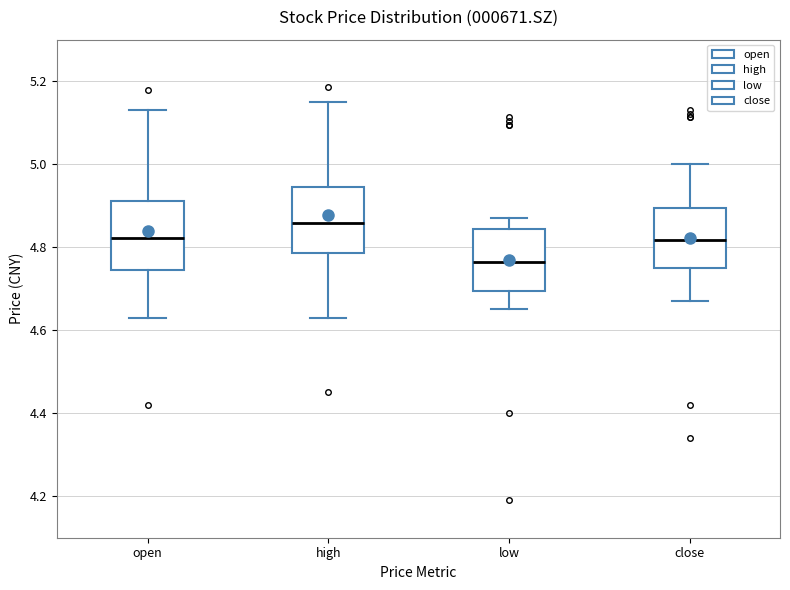

Which box's median line is the lowest?

low